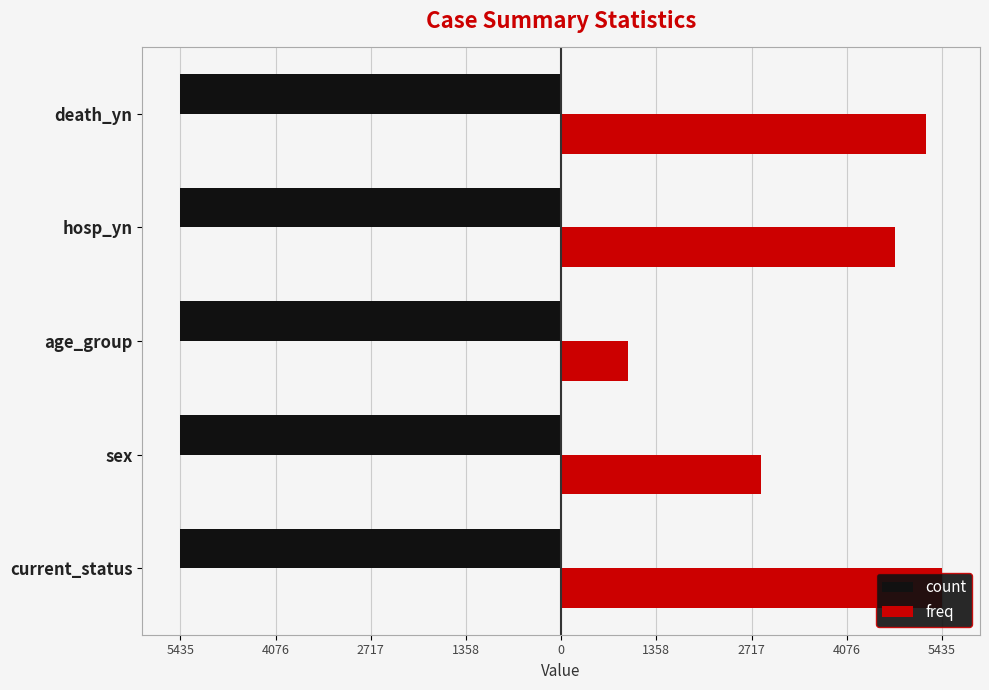

The value of count at 0 is 0.1. True or false?

False